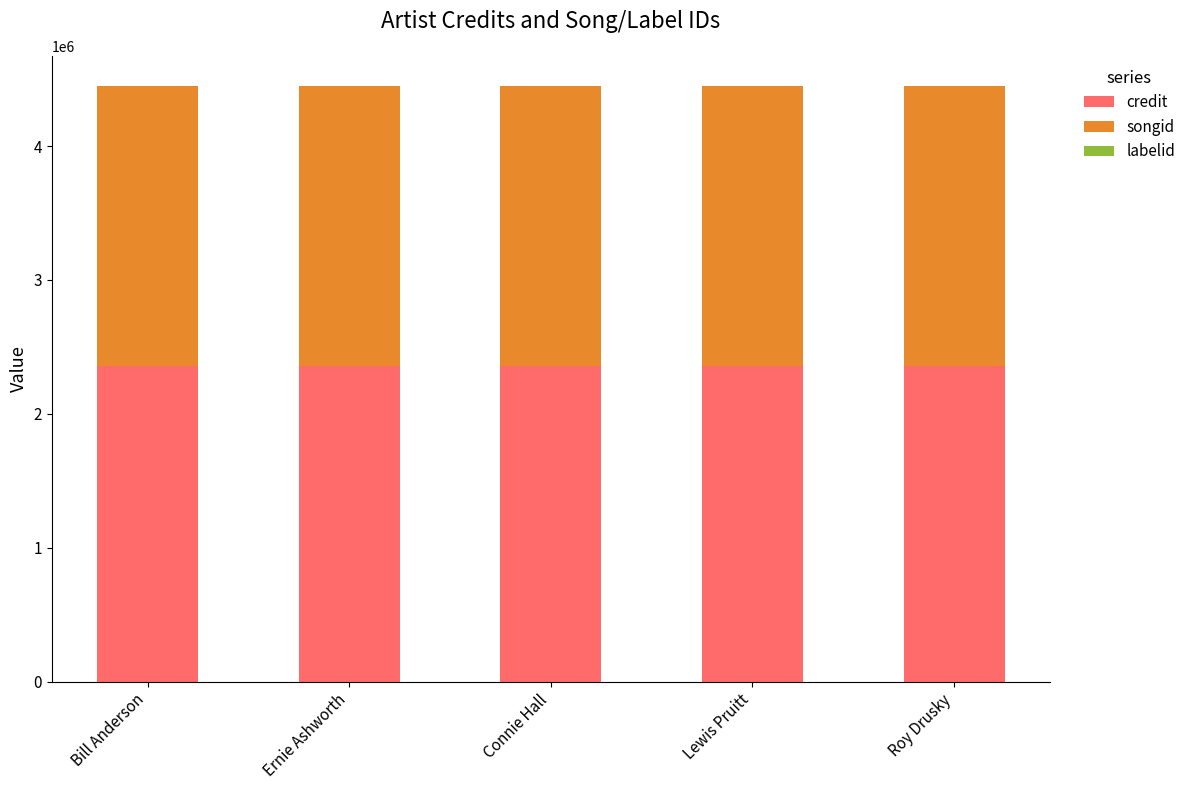

What is the sum of all credit values?

11779780